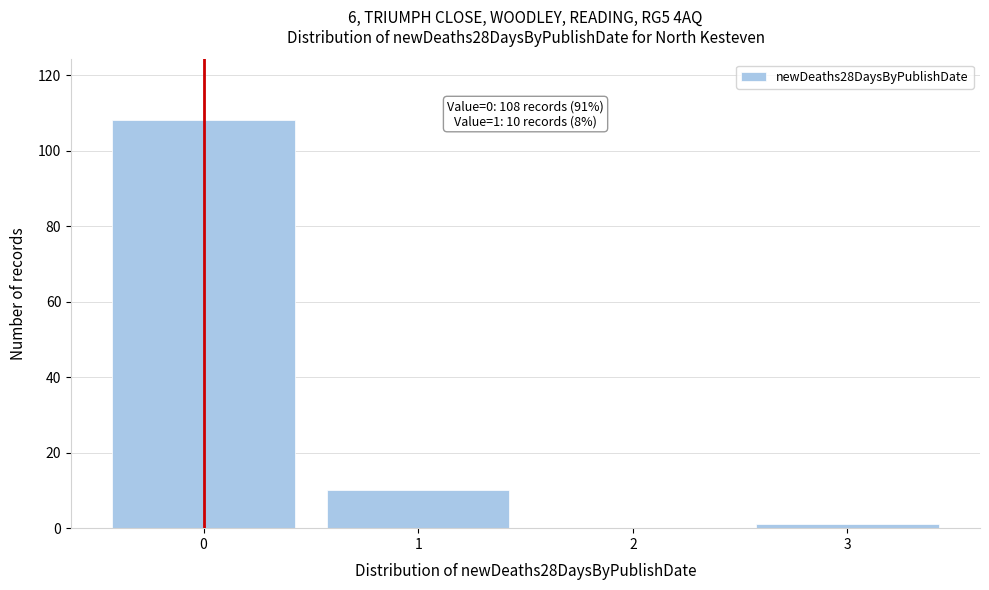

Over which range of the x-axis is the bar tallest?

-0.5 to 0.5